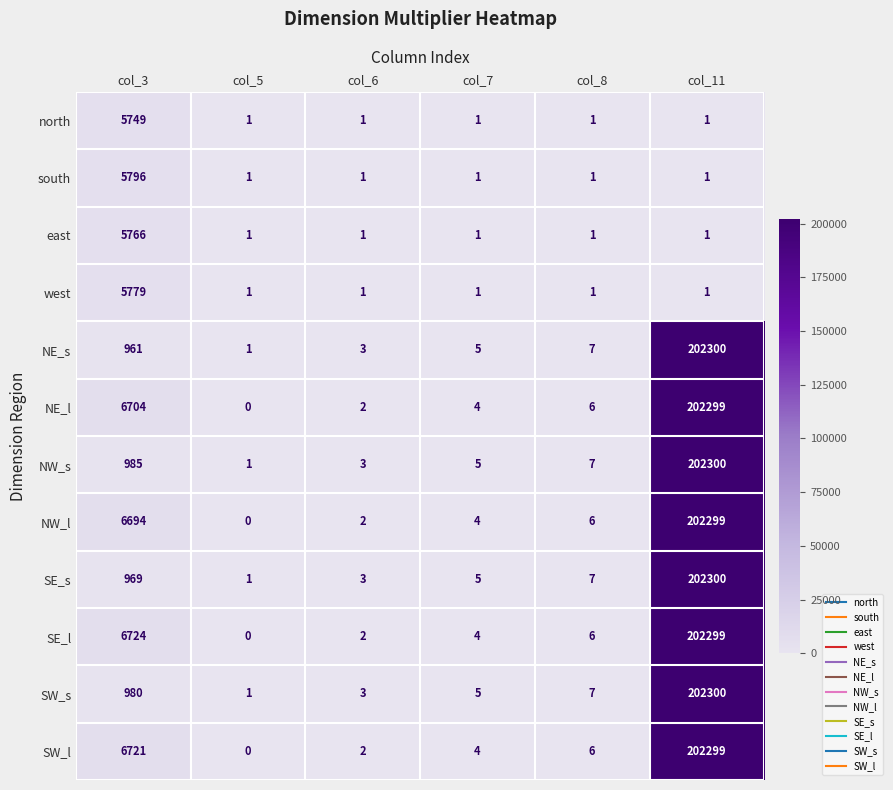

What is the difference between the maximum and minimum values in the west series?

5778